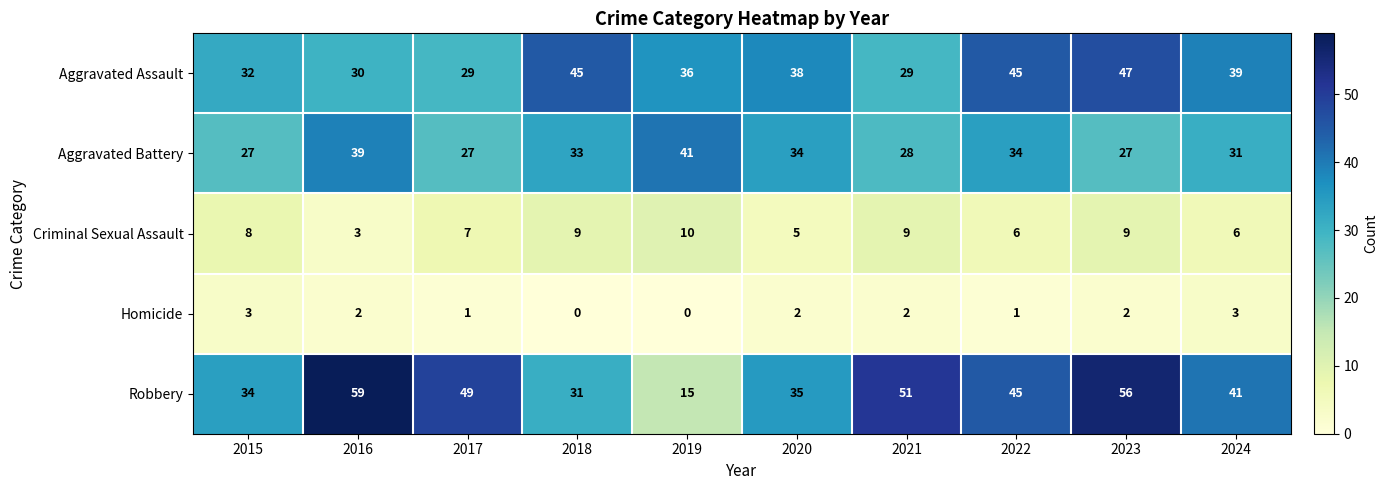

Which label corresponds to the largest value in the chart?

2016